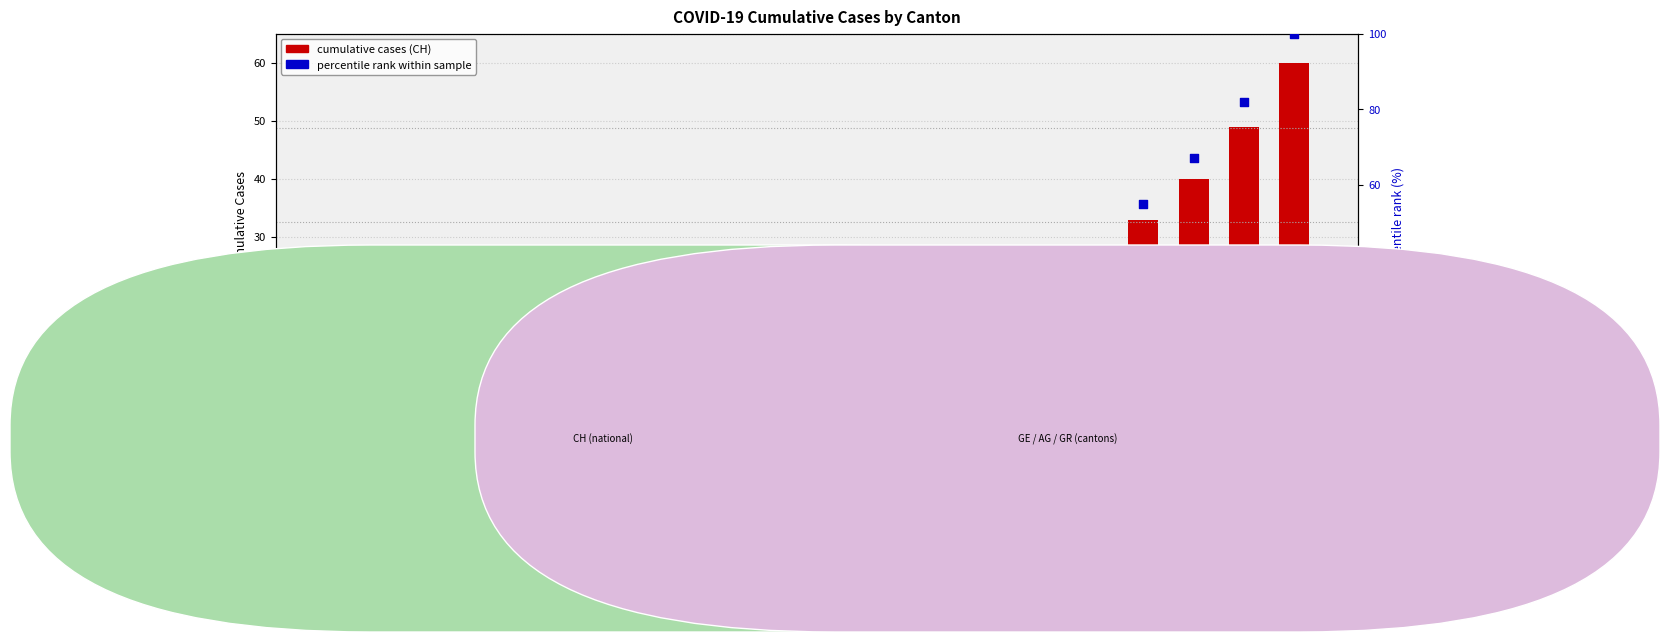

At which category is the sum across all series the highest?

2020-03-31